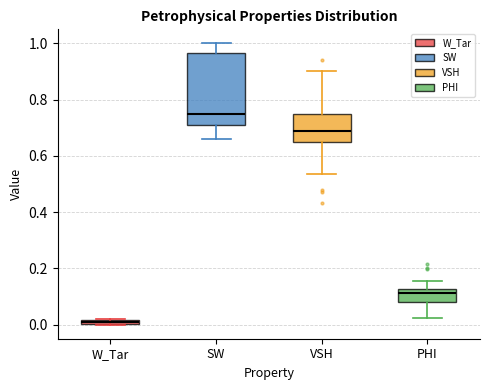

Where is the lower edge of the box for PHI on the y-axis? The values are not printed on the chart, so give them approximately, as read against the axis.

0.08